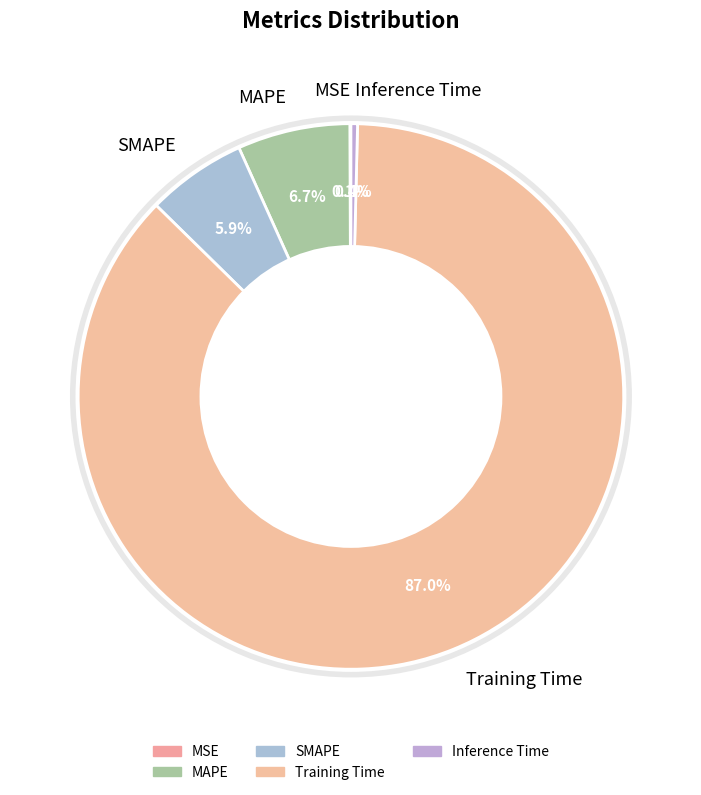

Is there a majority slice in this chart?

Yes